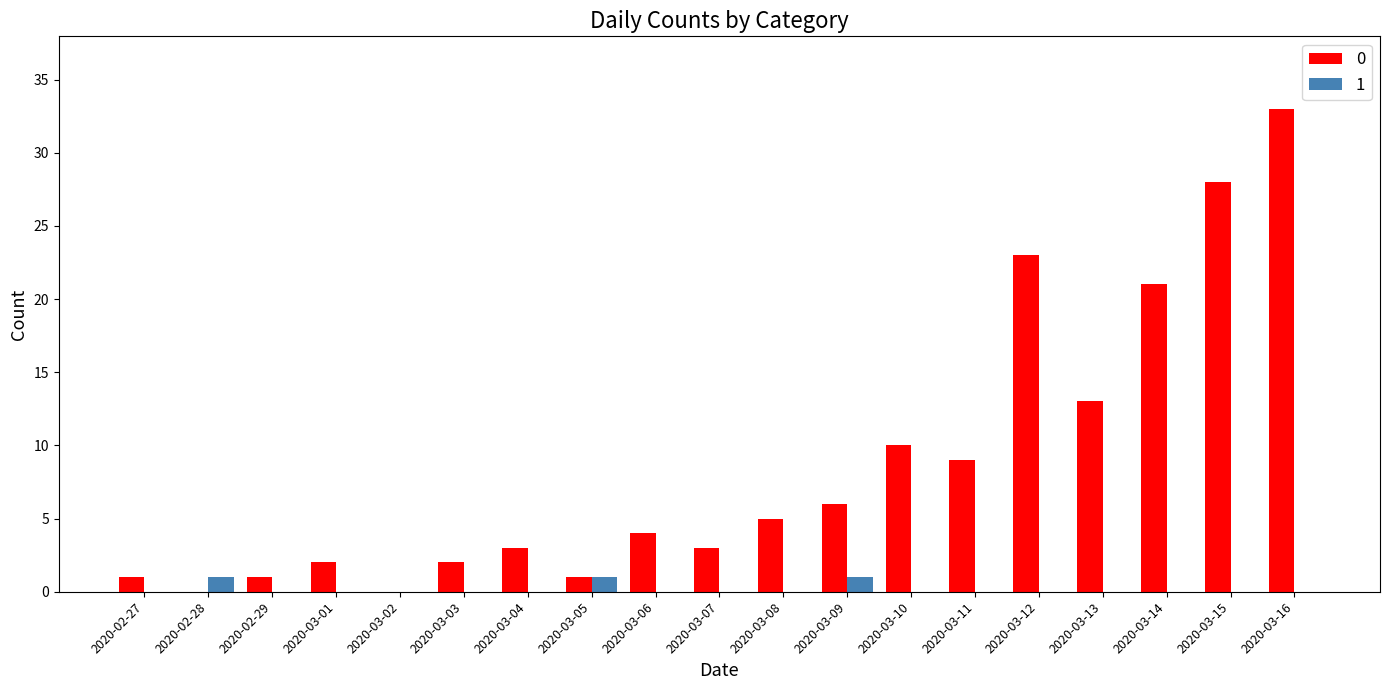

Which category has the highest value across all series?

2020-03-16